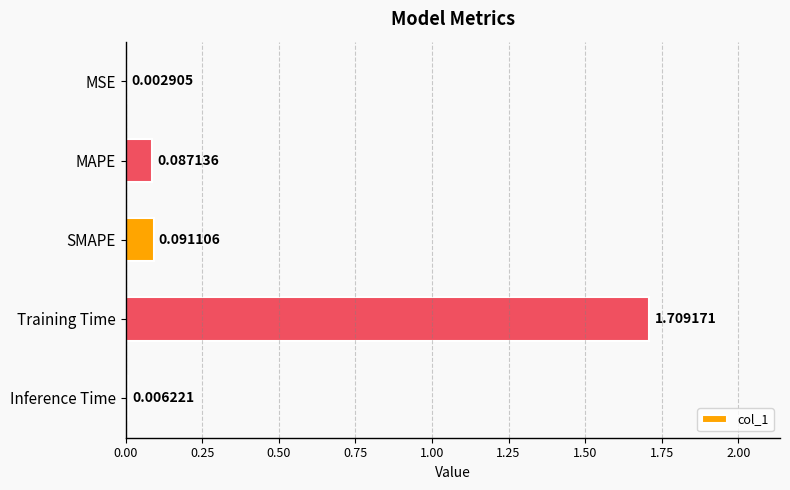

What is the change in value from MAPE to Training Time?

+1.6